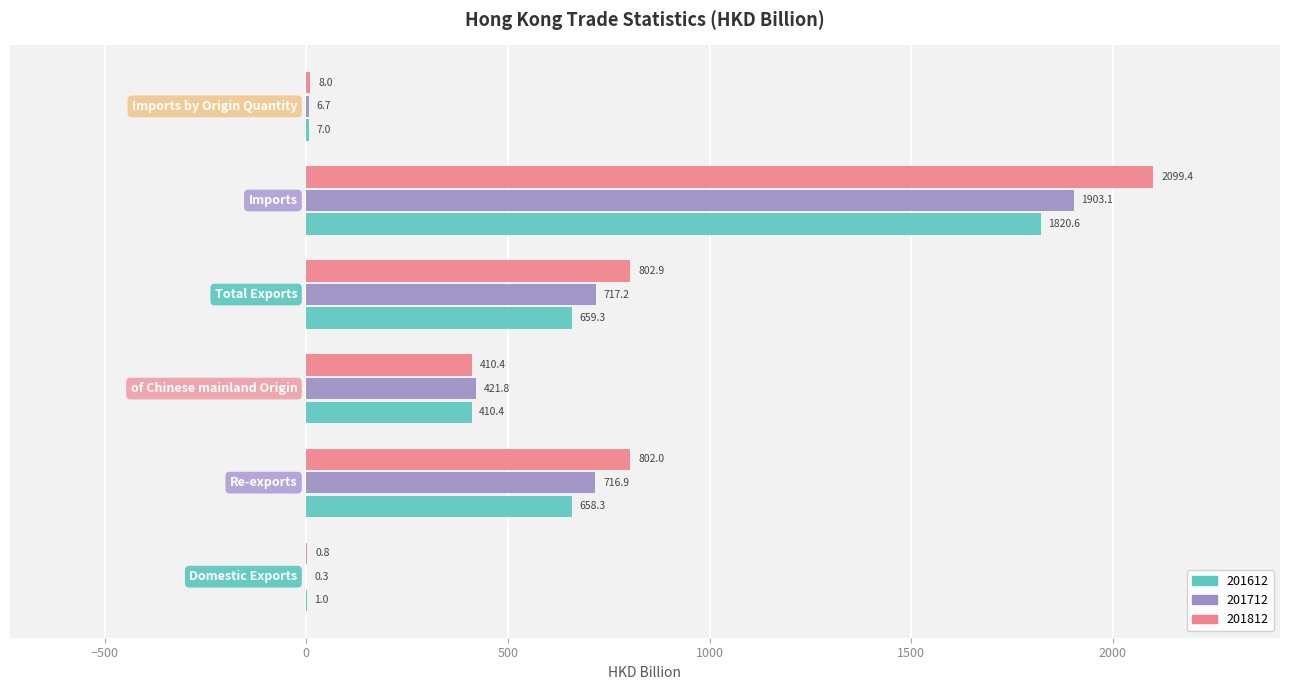

What is the maximum value shown in the chart?

2099.4